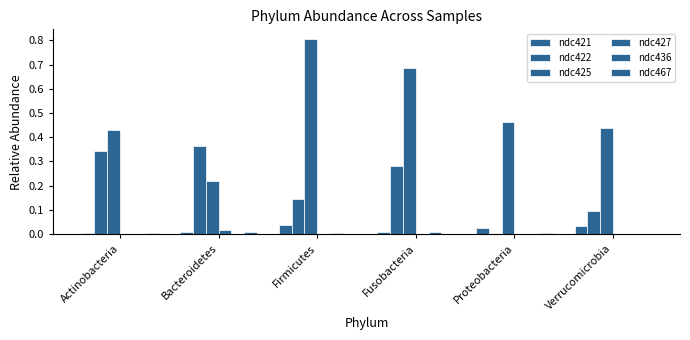

How many groups of bars are there?

6